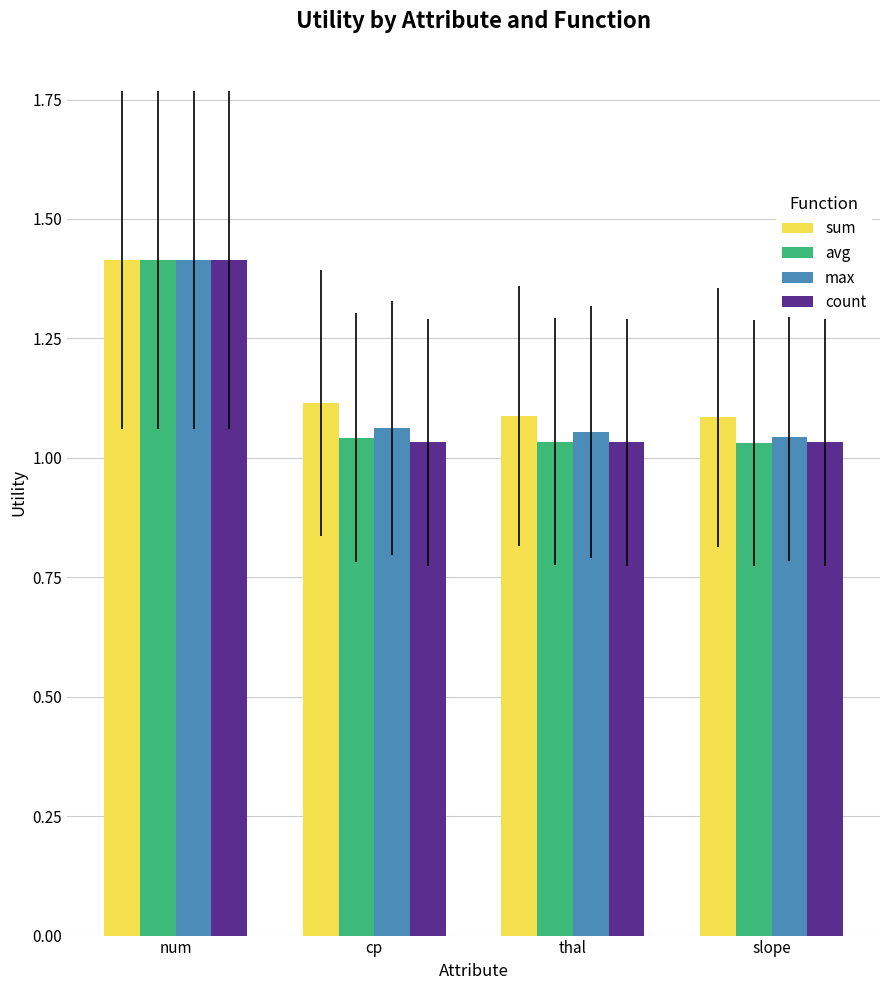

What position from the right is cp?

3